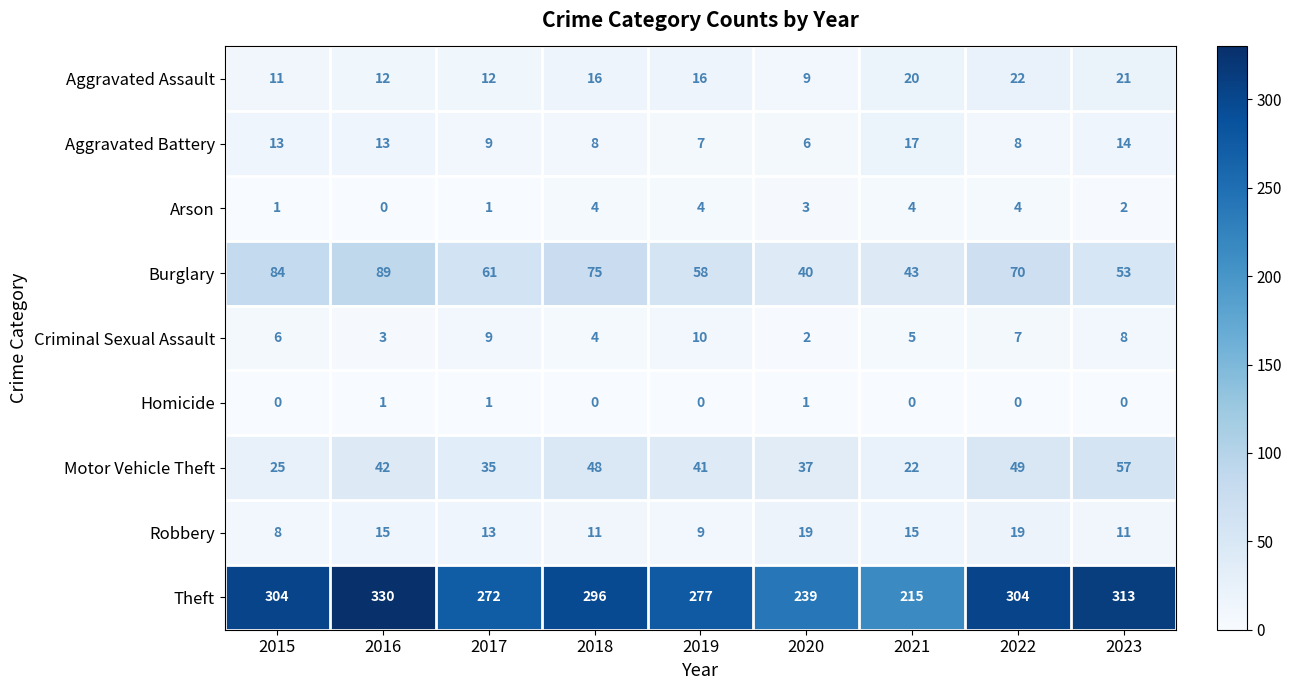

How many series are shown in this chart?

9